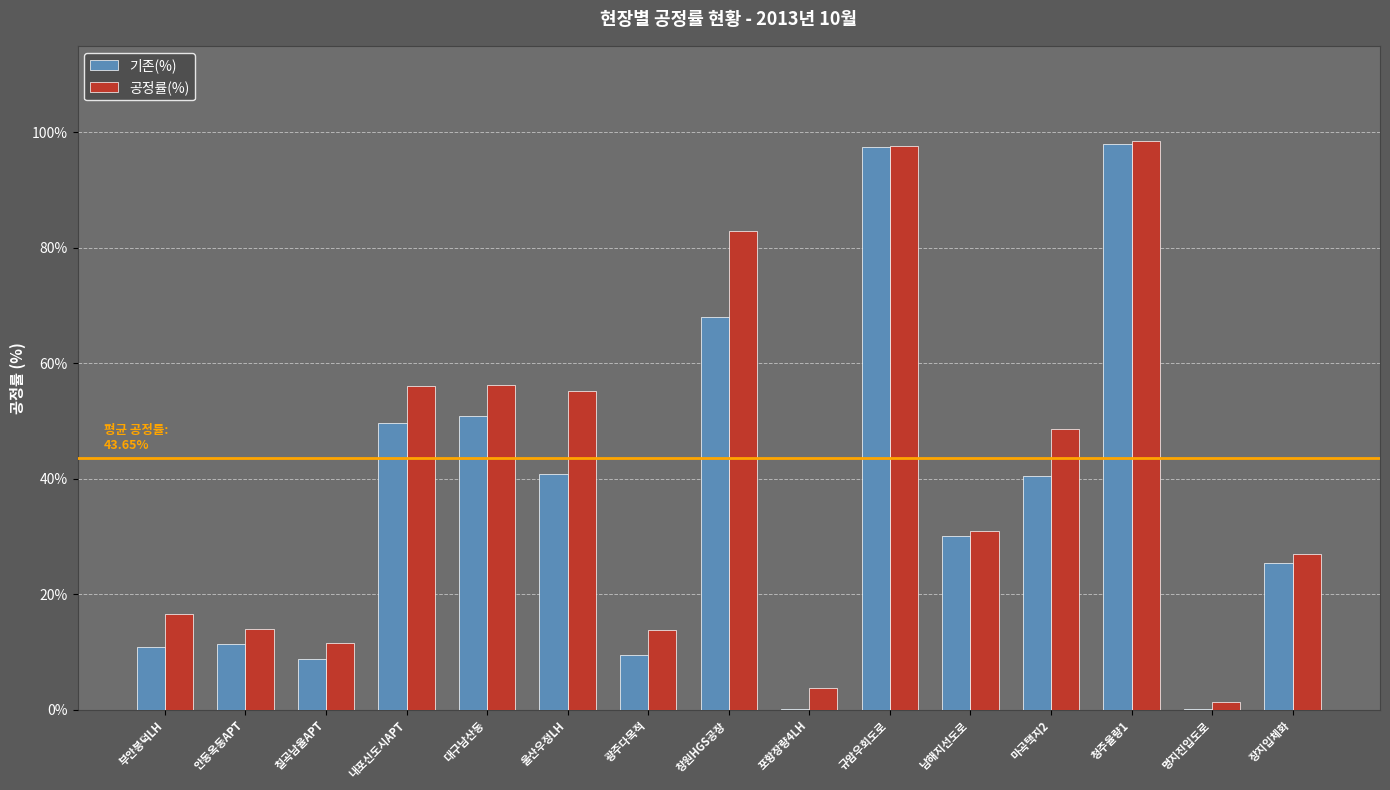

Which series has the largest total across all categories?

공정률(%)